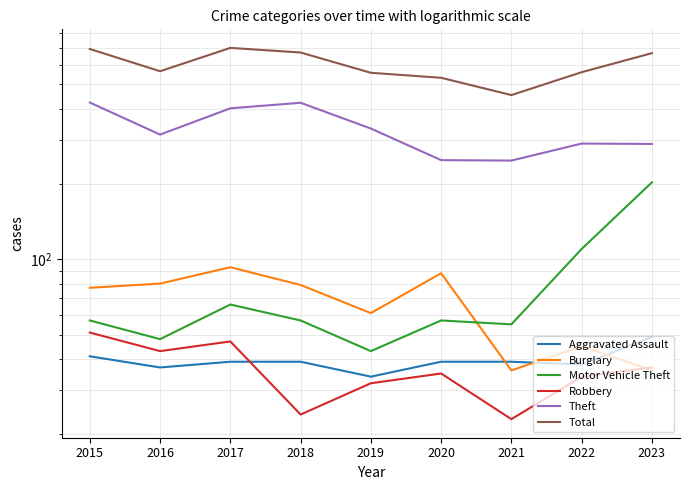

What is the minimum value shown in the chart?

23